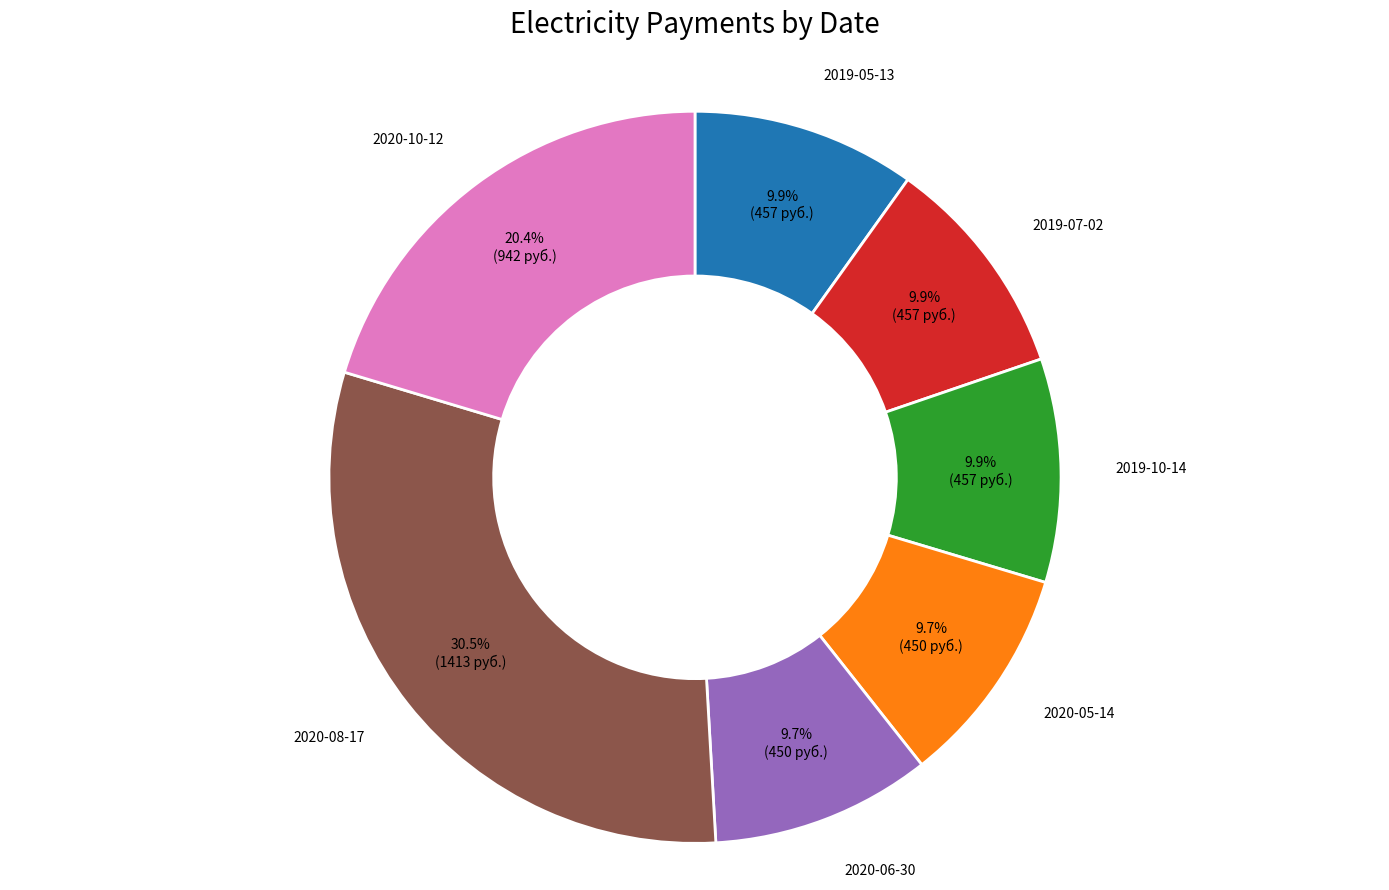

To the nearest percent, what is the average slice percentage?

14%